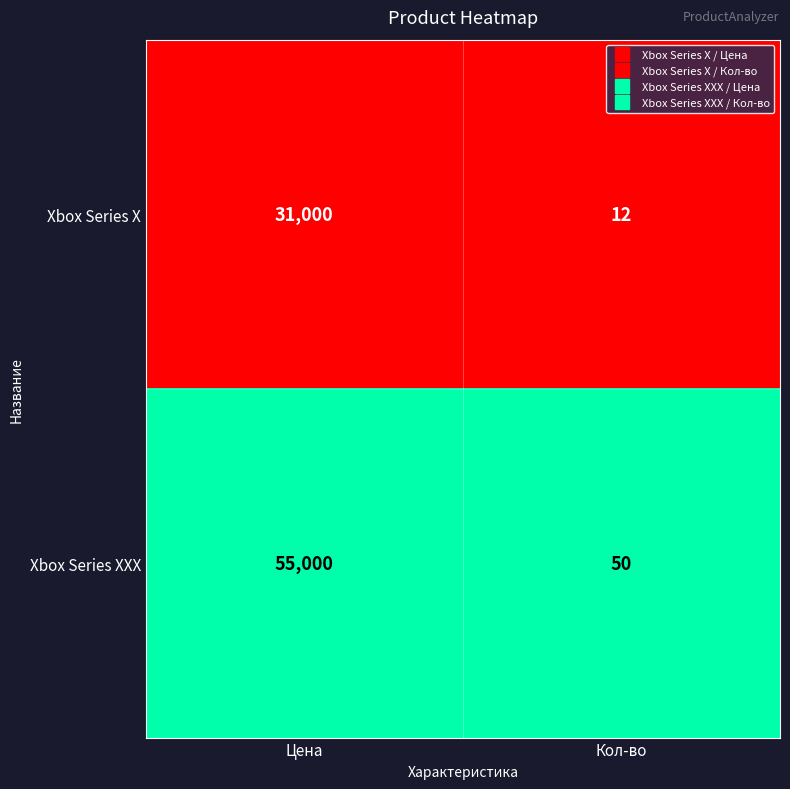

True or false: Xbox Series X has a value of 9171 at Цена.

False